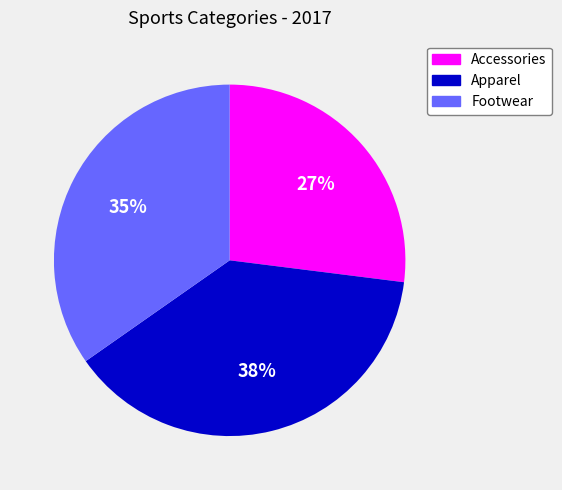

How many segments does this pie chart have?

3